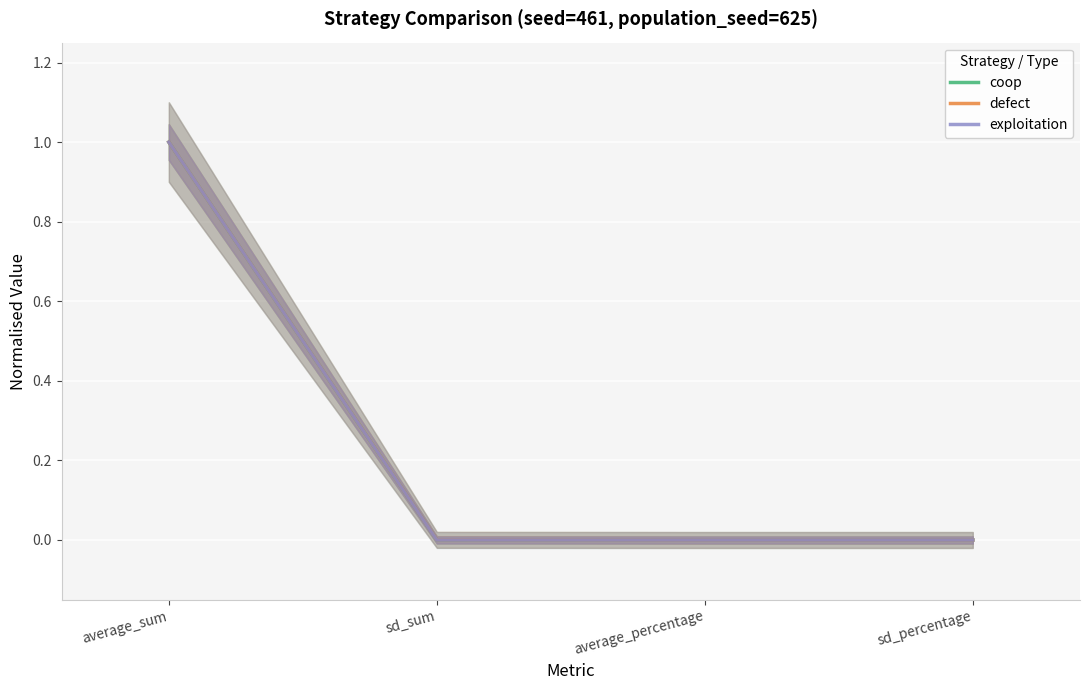

Is it true that defect equals 1.3 at average_sum?

False